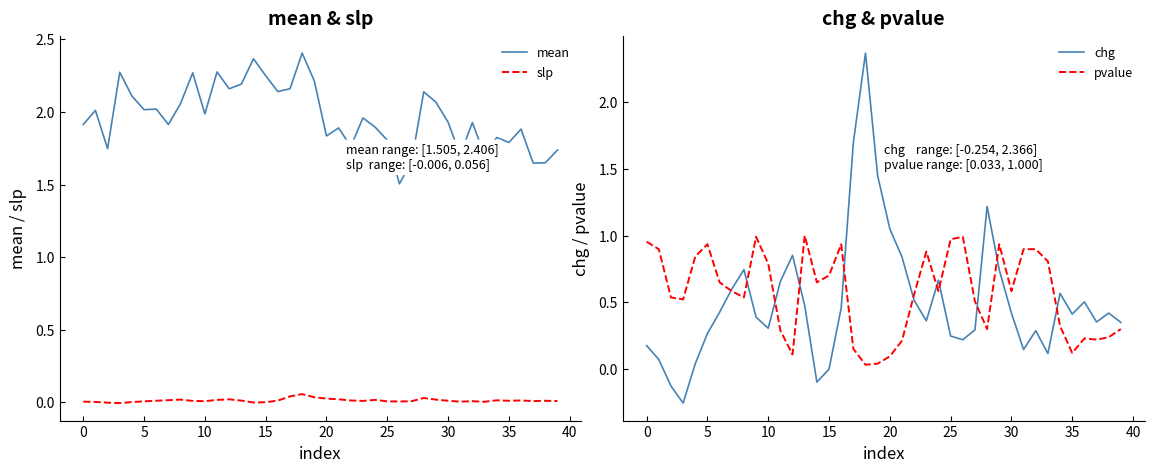

What is the difference between the highest and lowest values at 15?

2.1